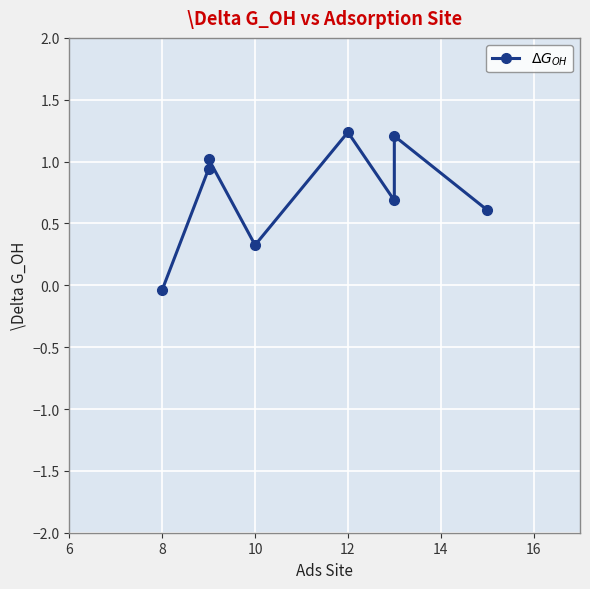

True or false: there are more than 0 points higher than both neighbors.

True